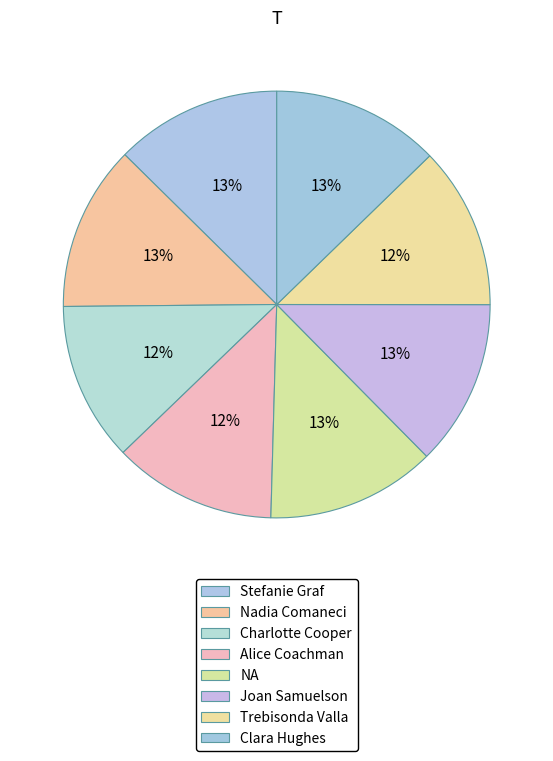

Count the number of slices in the pie.

8